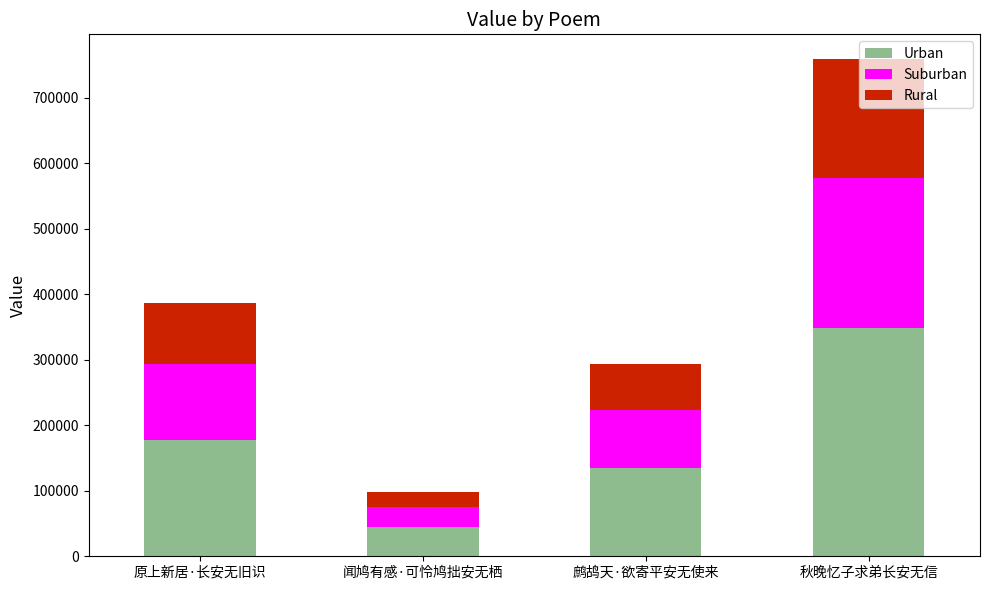

True or false: Urban has a value of 177970.8 at 原上新居·长安无旧识.

True